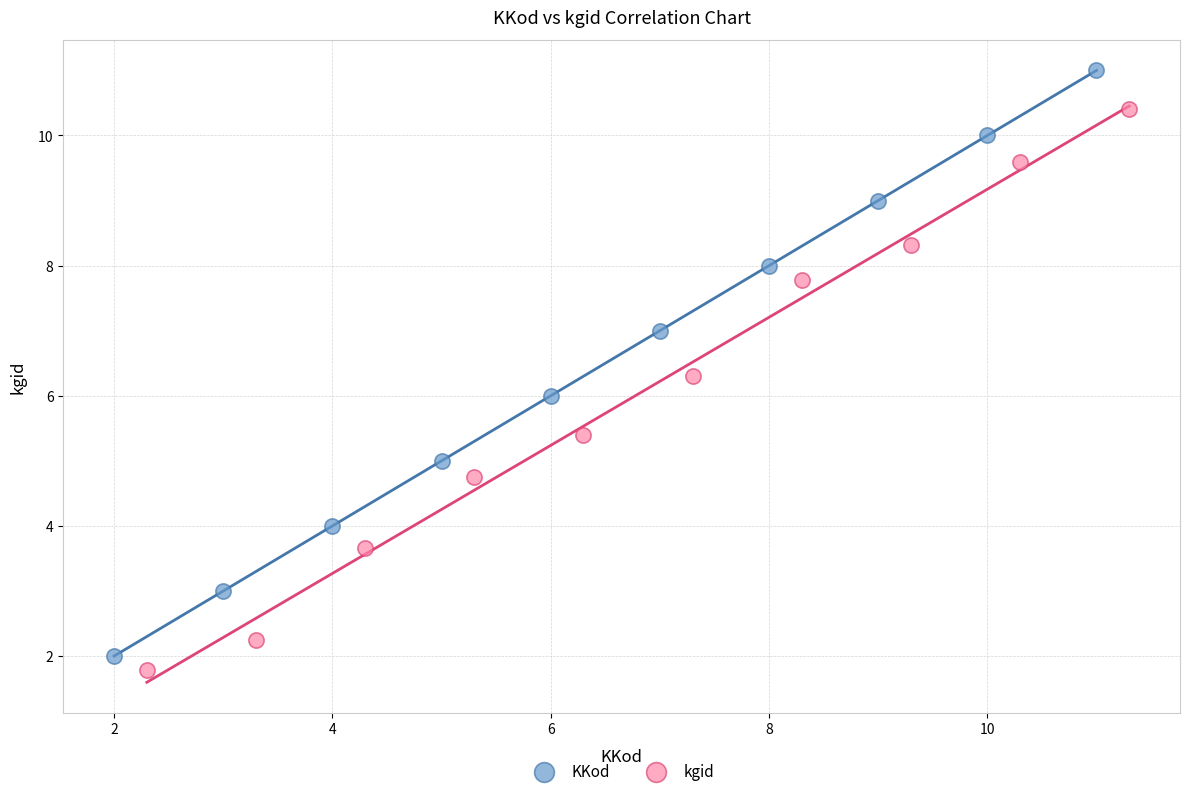

What are all the series names shown in the legend?

KKod, kgid